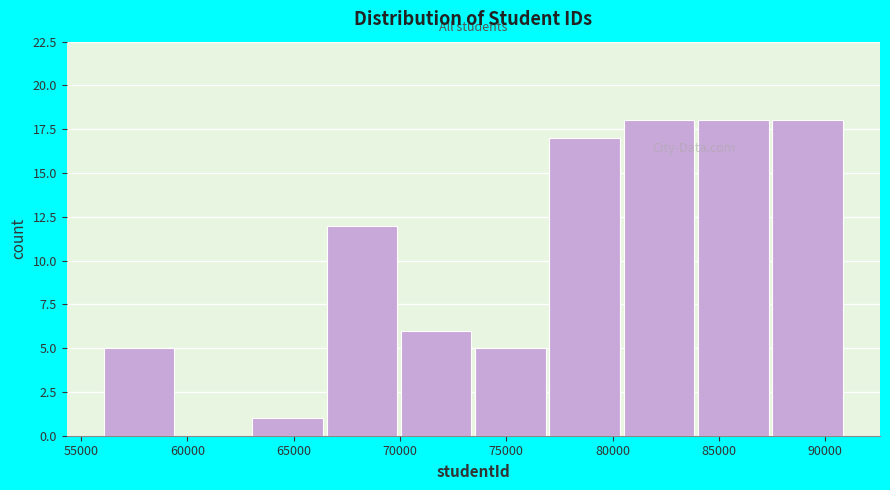

How tall is the bar that spans 63000 to 66500 on the x-axis? Neither the bar edges nor the heights are printed on the chart, so give them approximately, as read against the axes.

1